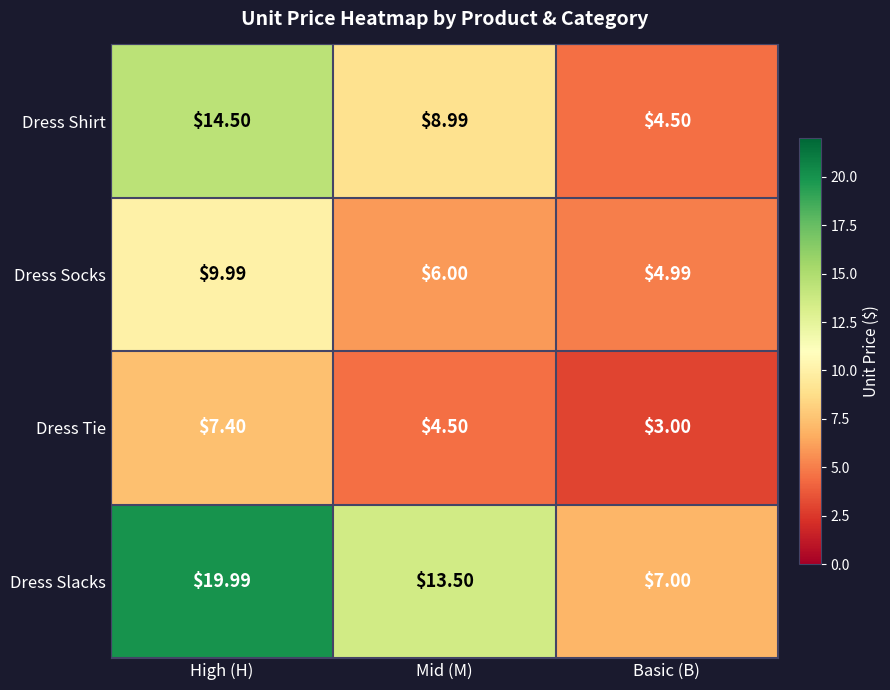

Which series has the largest total across all categories?

Dress Slacks